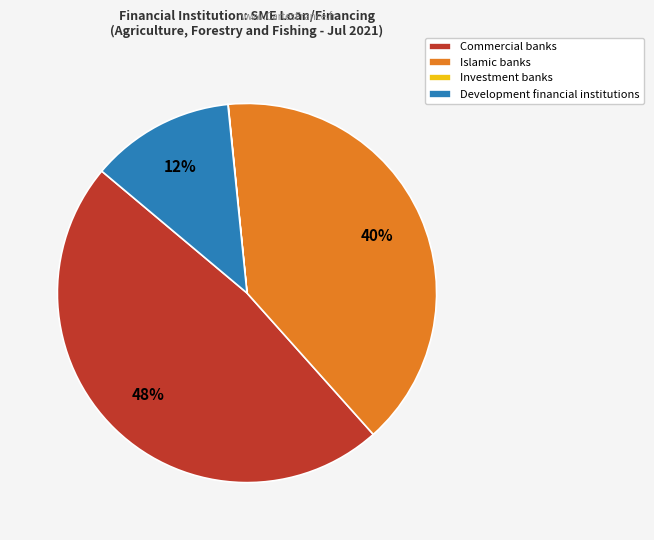

Between Commercial banks and Development financial institutions, which is larger?

Commercial banks